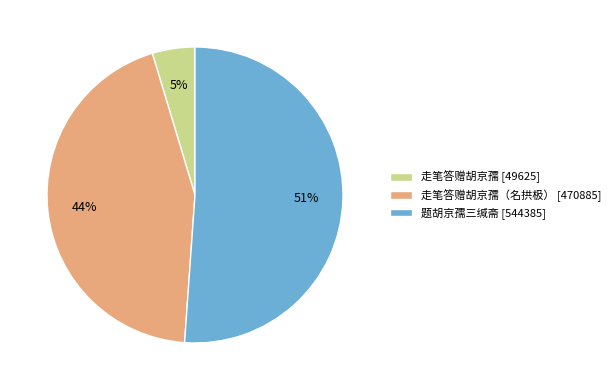

Is the sum of 走笔答赠胡京孺（名拱极） [470885] and 走笔答赠胡京孺 [49625] greater than half?

No